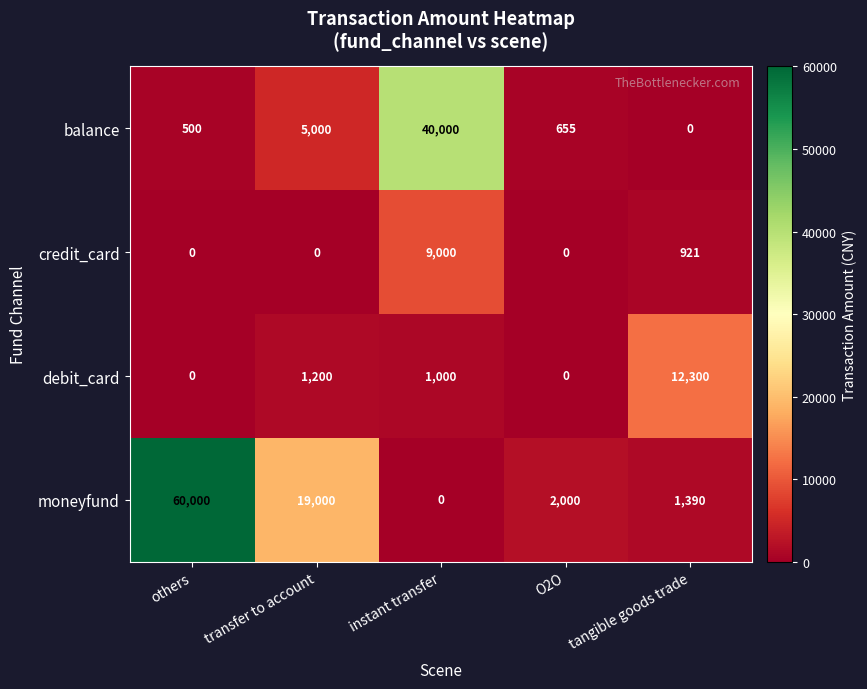

What is the difference between the highest and lowest values at O2O?

2000